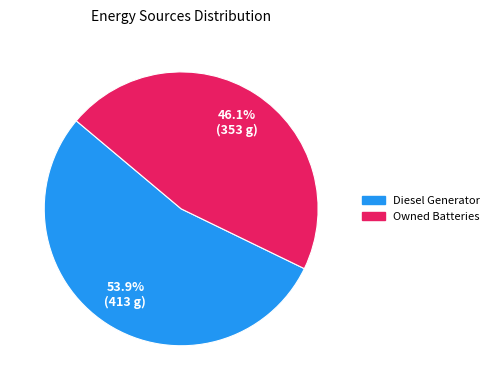

To the nearest percent, what is the difference between the largest and smallest slice percentages?

8%